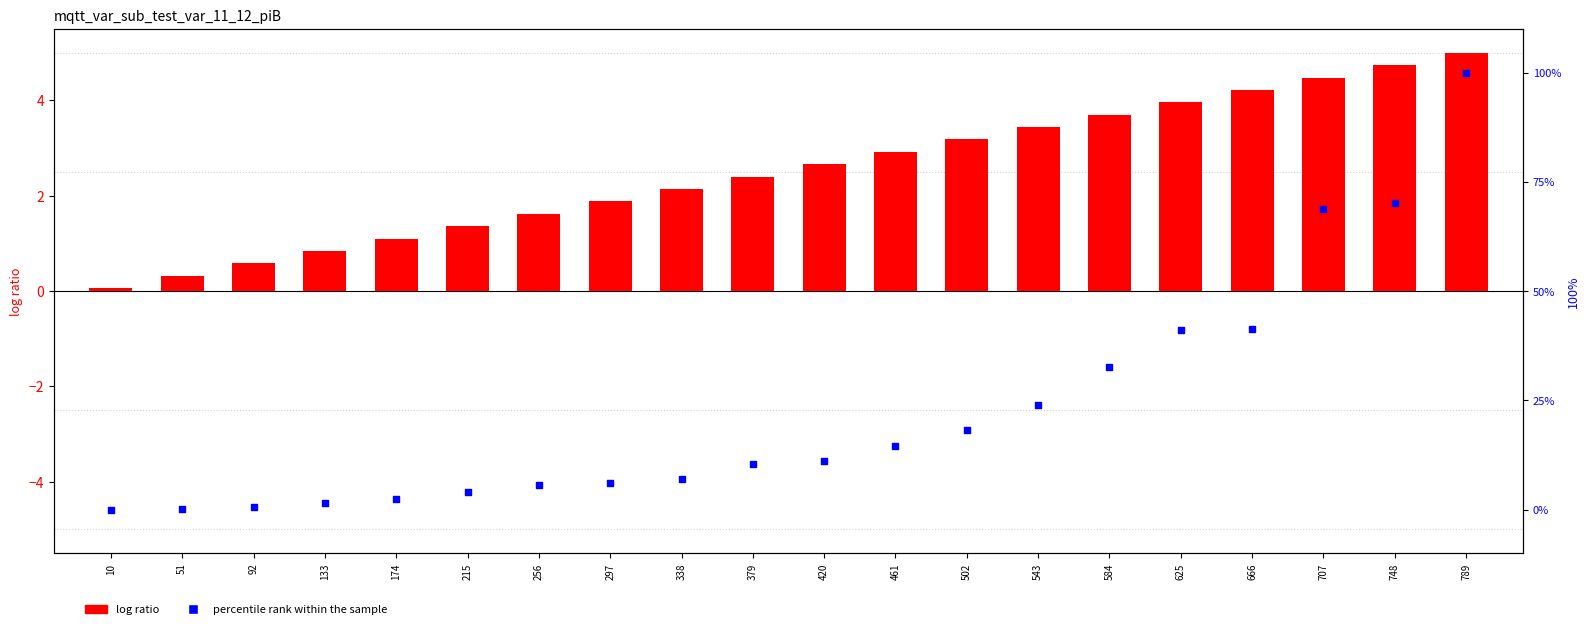

What is the total value across all series at 10?

0.1